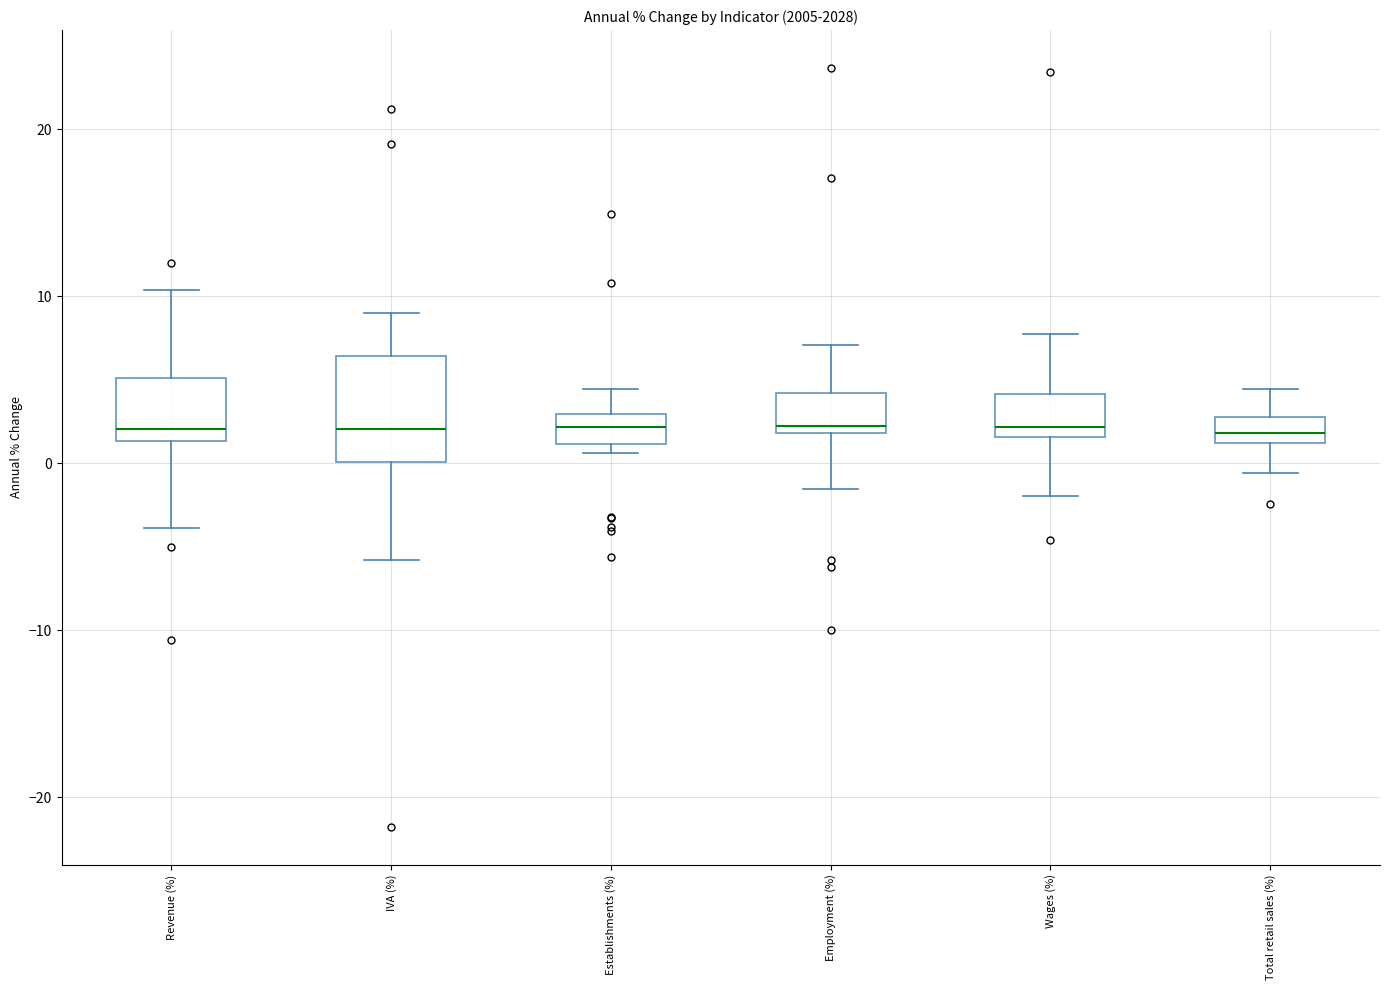

Where does the upper whisker of the box for IVA (%) end on the y-axis? The values are not printed on the chart, so give them approximately, as read against the axis.

9